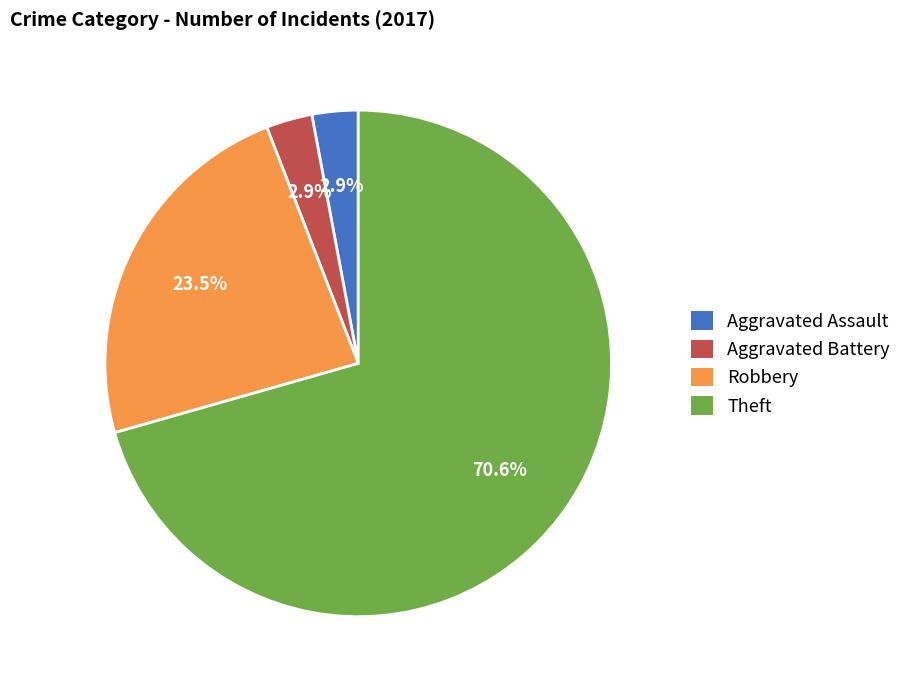

Which category has the biggest portion of the pie?

Theft